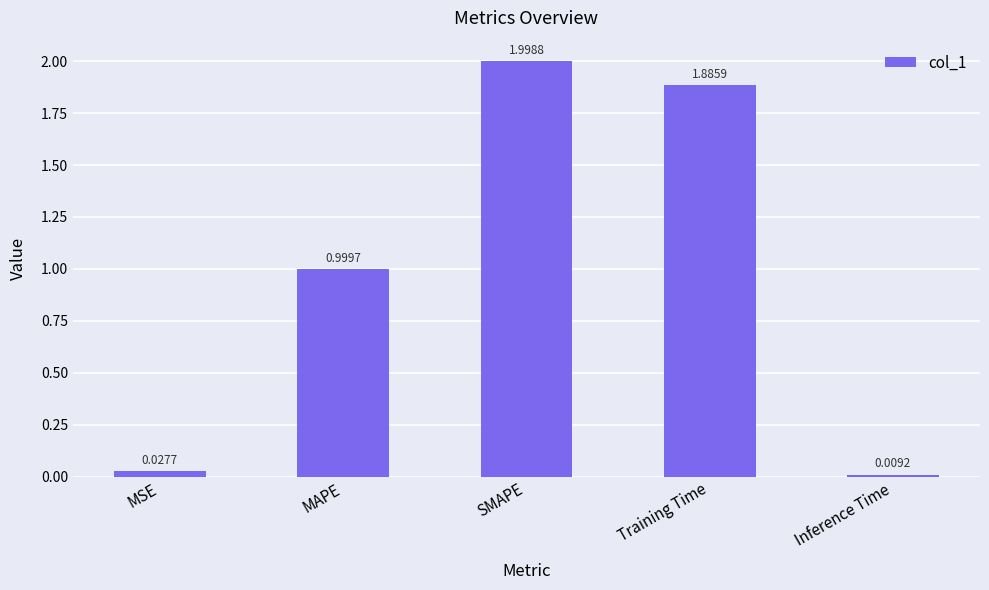

What position from the left is MAPE?

2